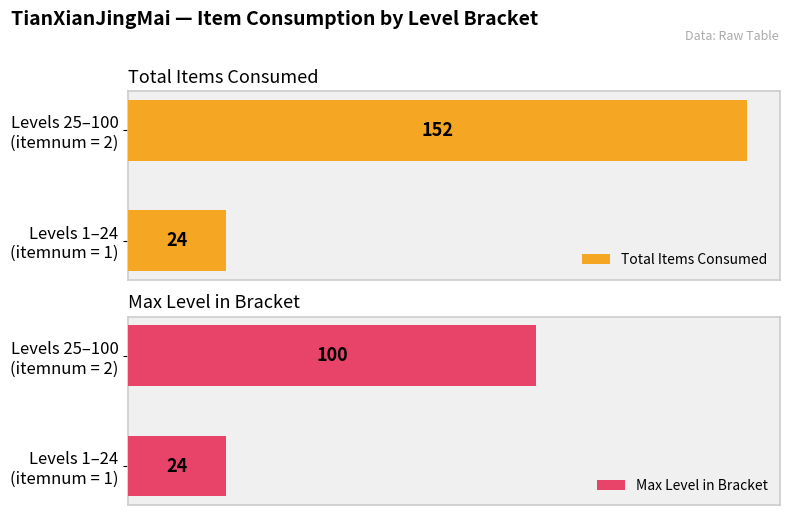

How many bars are there in total?

4